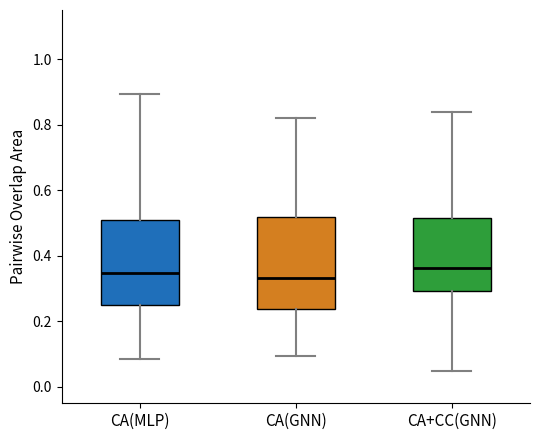

Reading left to right, transcribe this box plot: for each box, give where its median line is, the range the box spans, and where its two whiskers end, as read against the y-axis. The values are not printed on the chart, so give them approximately, as read against the axis.

CA(MLP): median 0.34, box 0.24 to 0.52, whiskers 0.08 to 0.90
CA(GNN): median 0.34, box 0.24 to 0.52, whiskers 0.10 to 0.82
CA+CC(GNN): median 0.36, box 0.30 to 0.52, whiskers 0.04 to 0.84